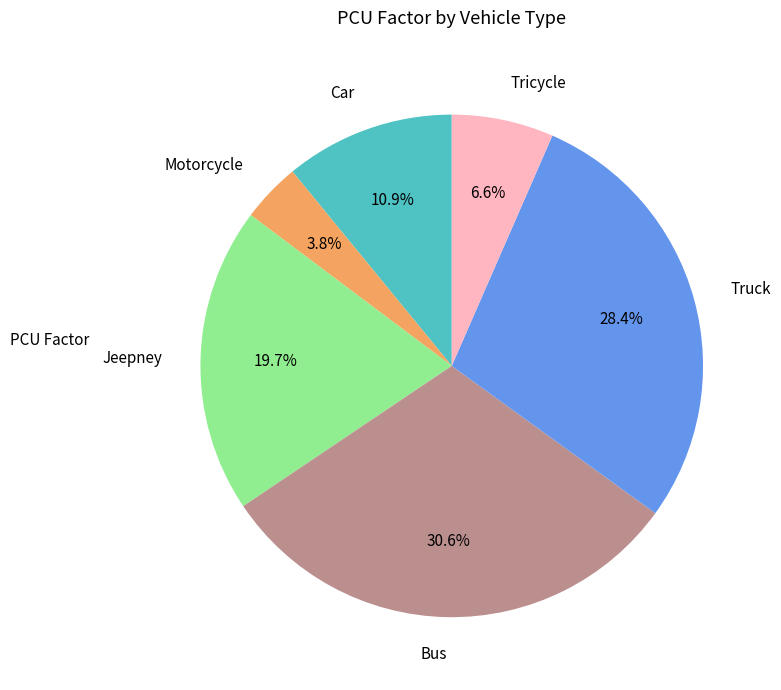

Which category has the biggest portion of the pie?

Bus